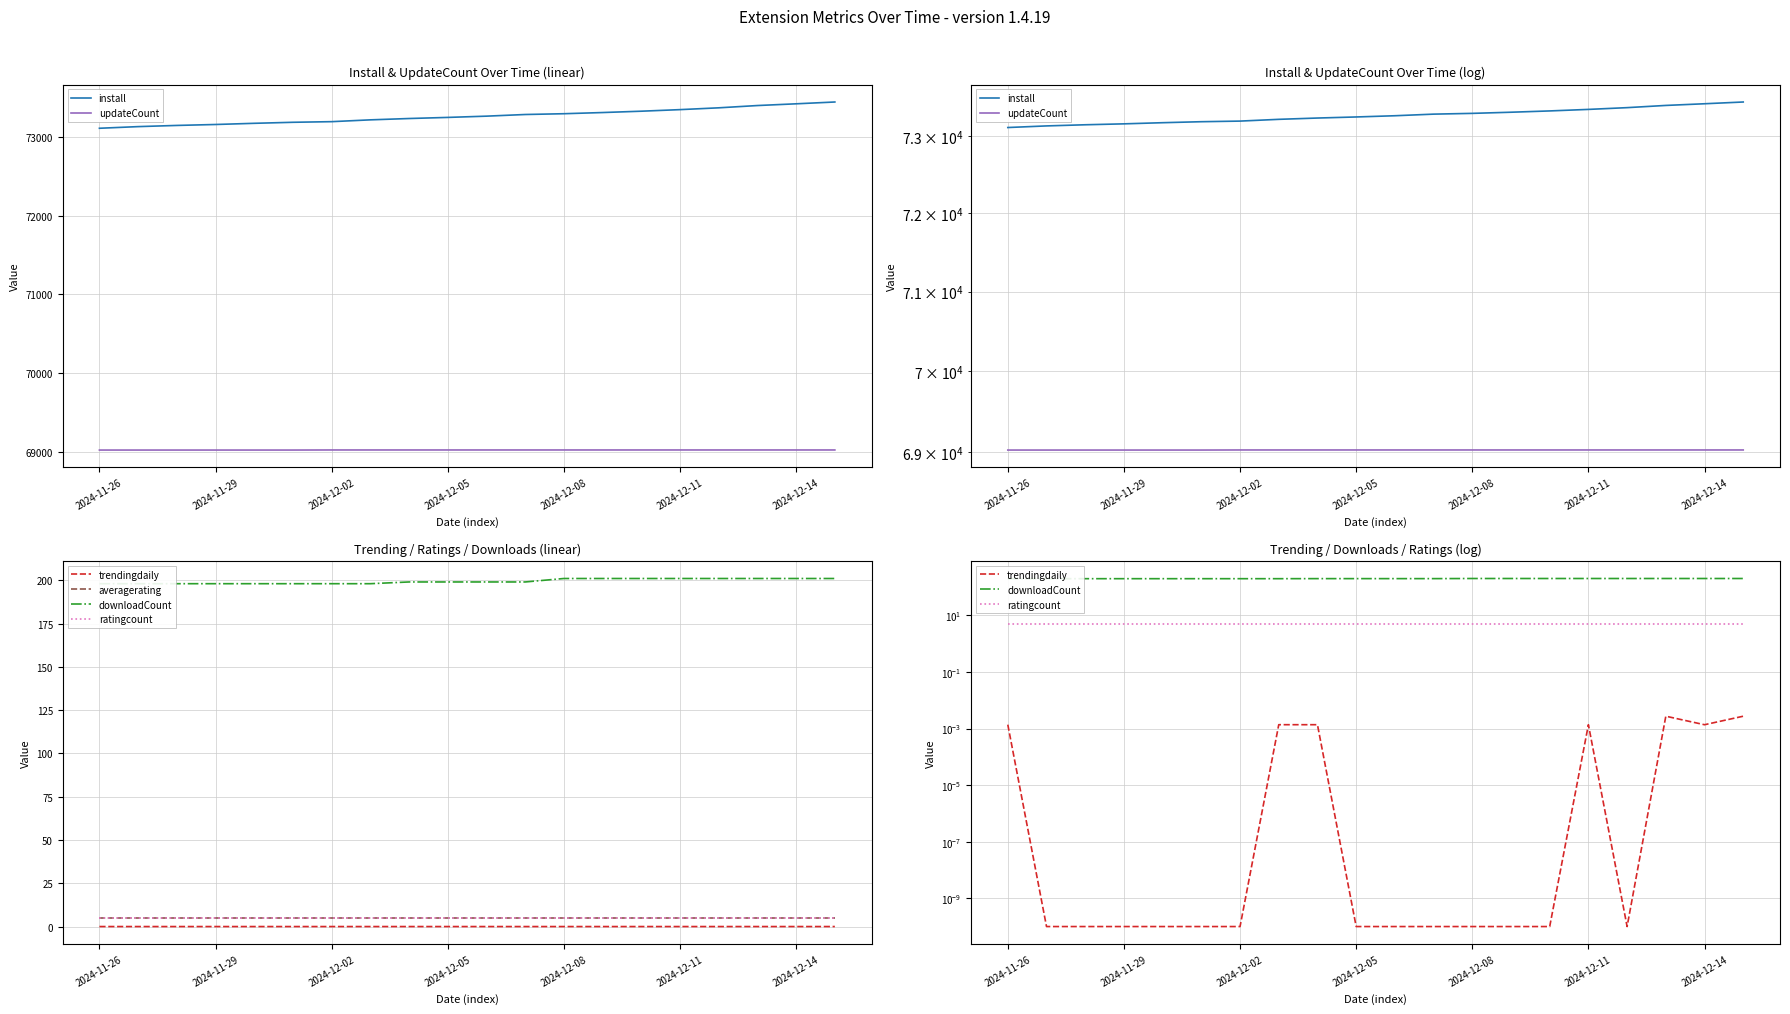

What is the lowest value of the install series?

73113.0